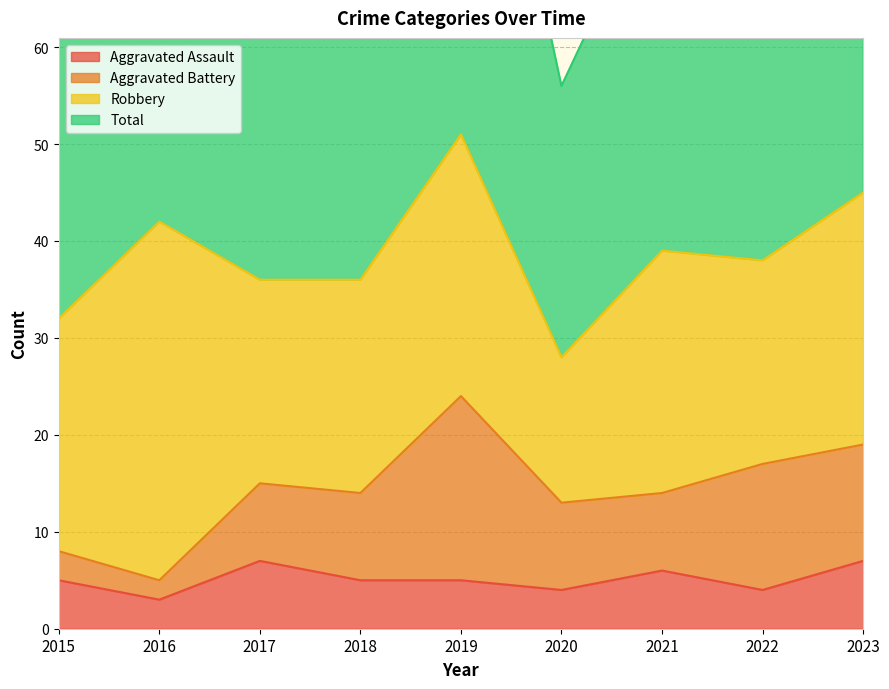

What is the value of the Total point at the 3rd from the left?

72